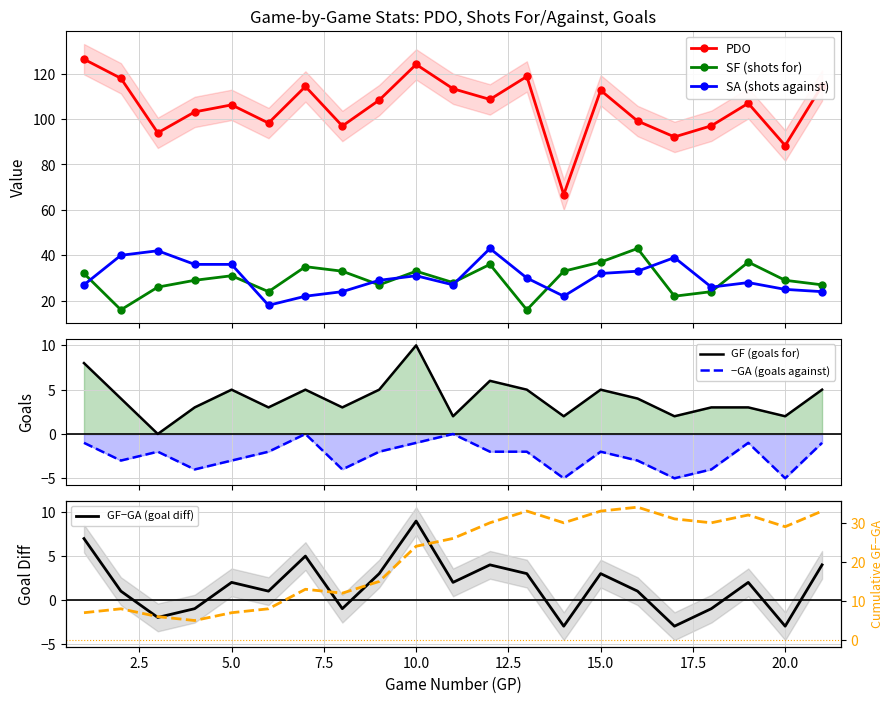

How many data points does each series have?

21